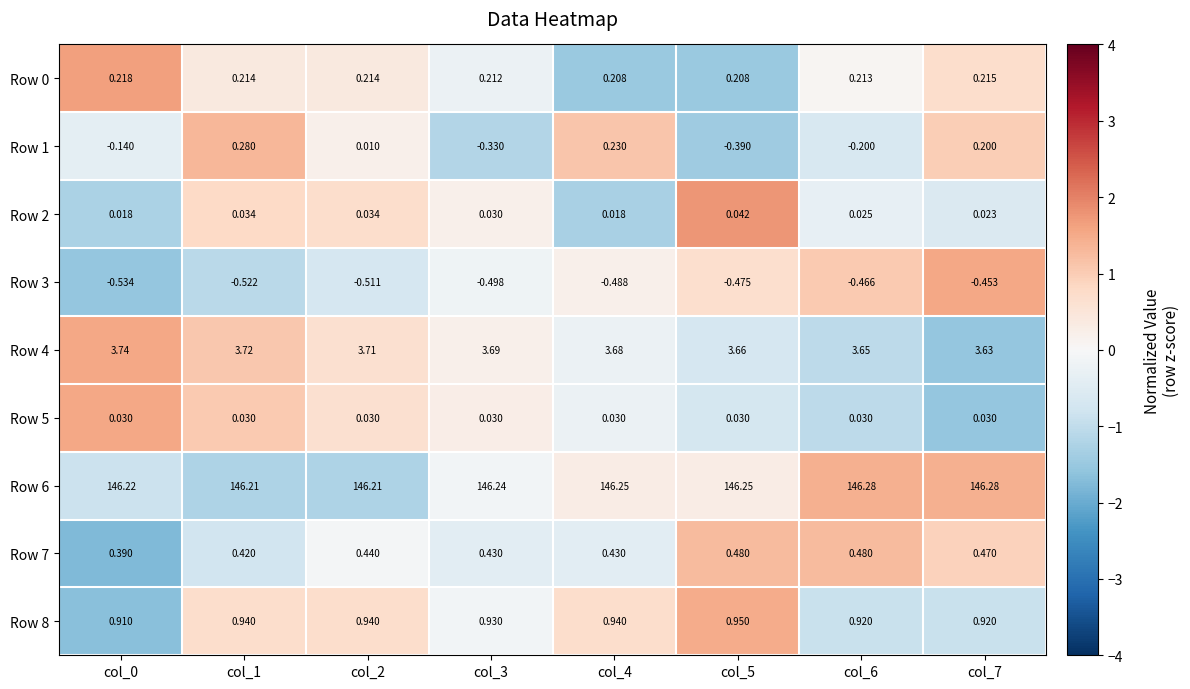

Is the value of Row 5 at col_5 greater than the value of Row 6 at col_6?

No